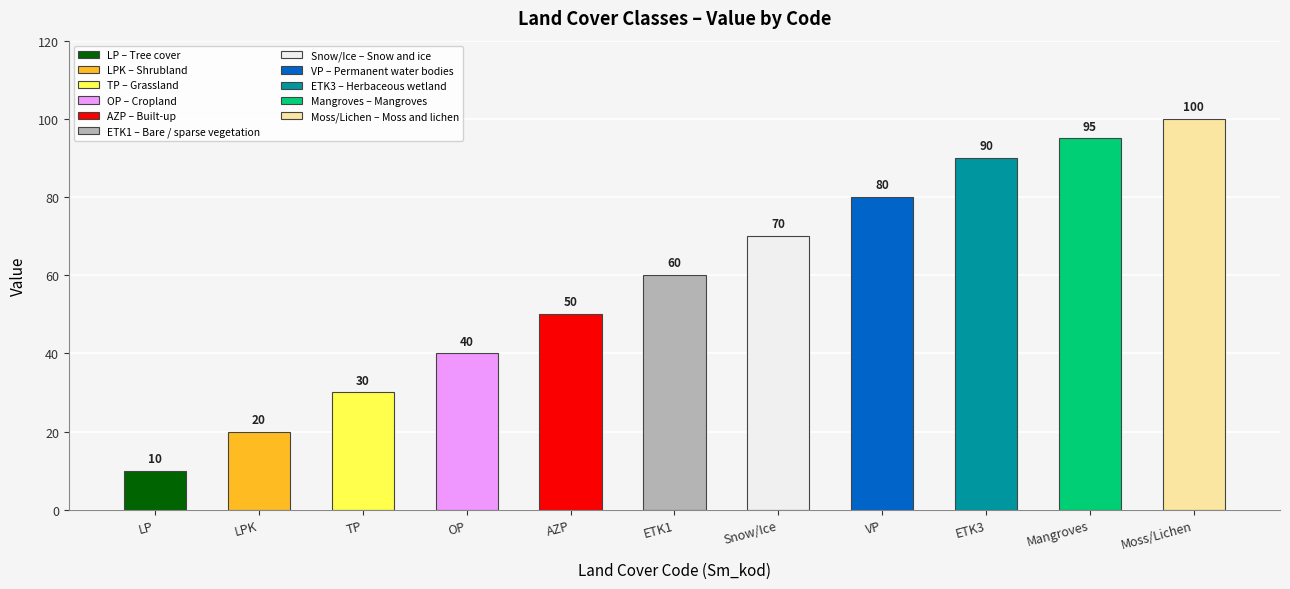

What is the difference between the second highest and minimum values?

85